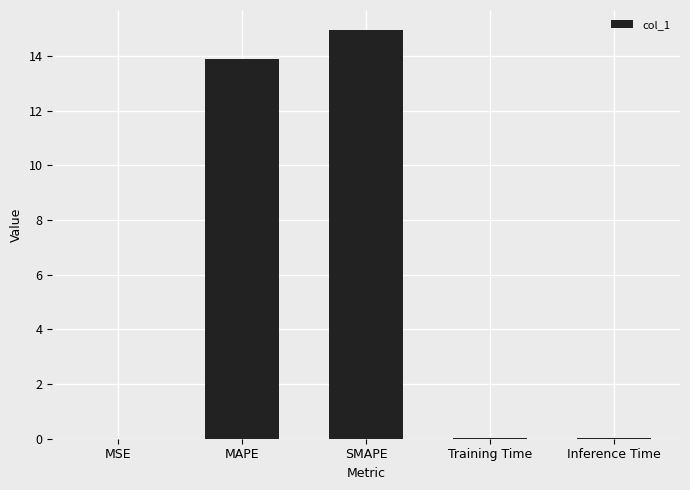

Is it true that the value at MAPE is 21.9?

False